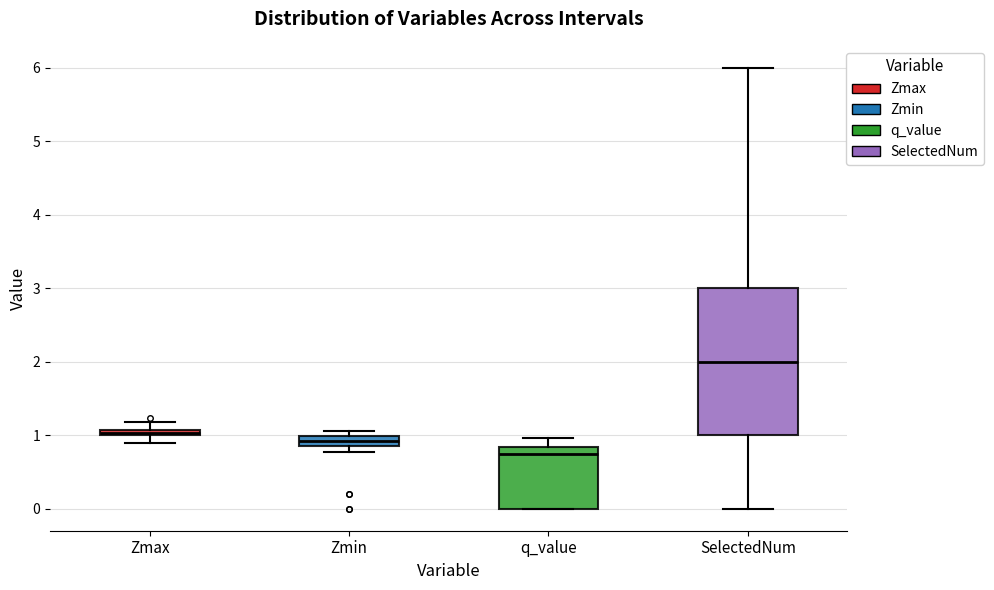

Comparing the boxes themselves (not the whiskers), which one is the tallest?

SelectedNum